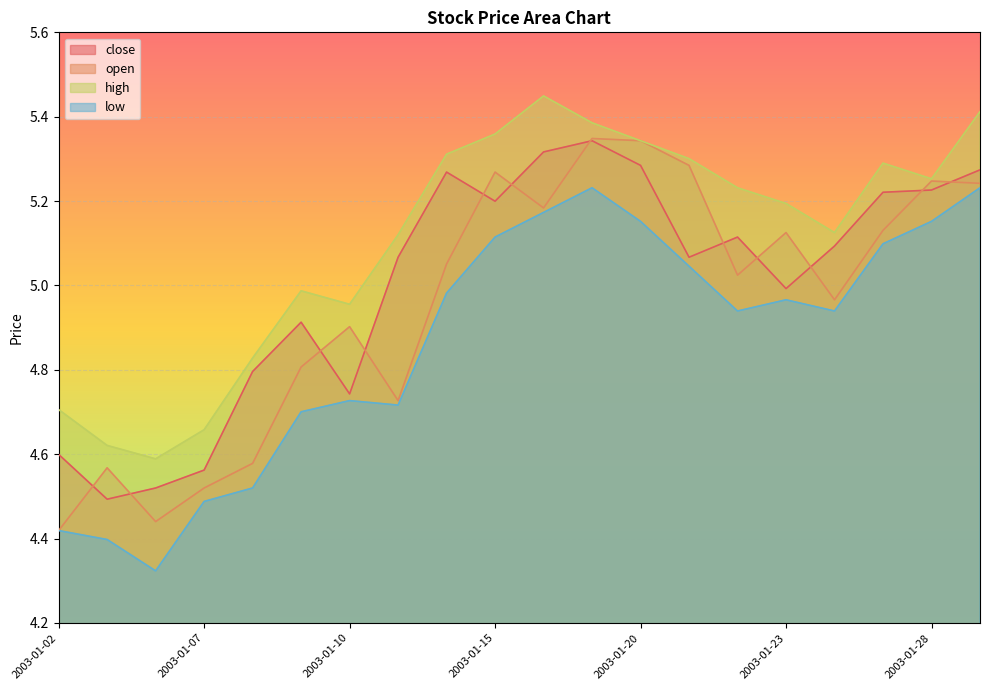

Rank the series by their maximum value, from highest to lowest.

high, open, close, low